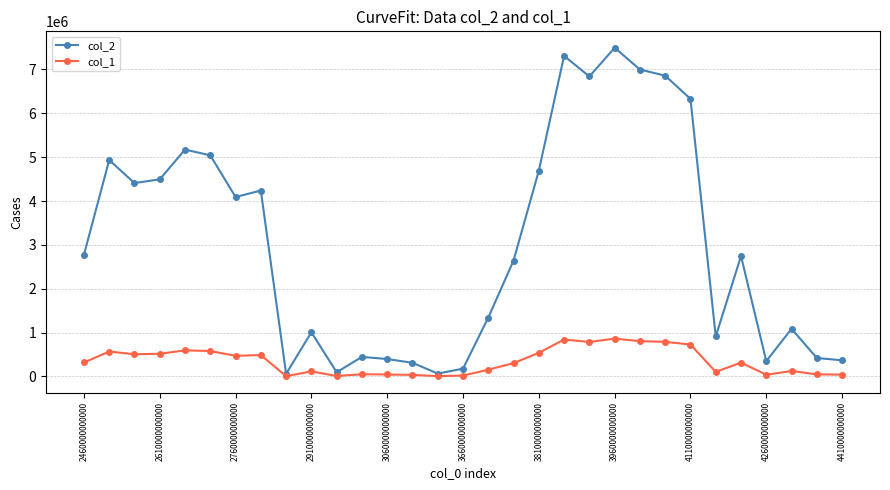

Does the chart display data point markers on the line(s)?

Yes